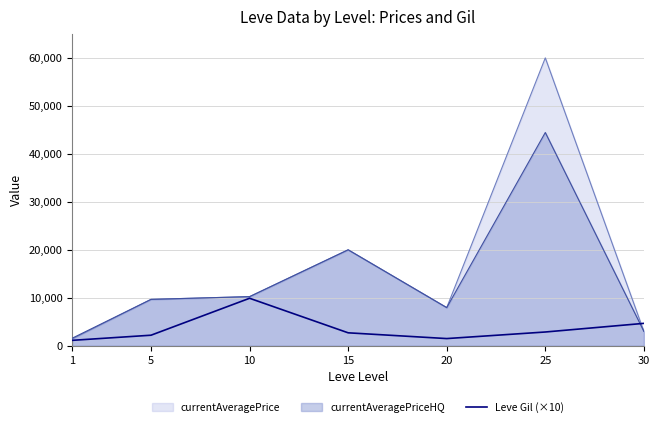

Rank the series by their average value, from lowest to highest.

Leve Gil (×10), currentAveragePriceHQ, currentAveragePrice